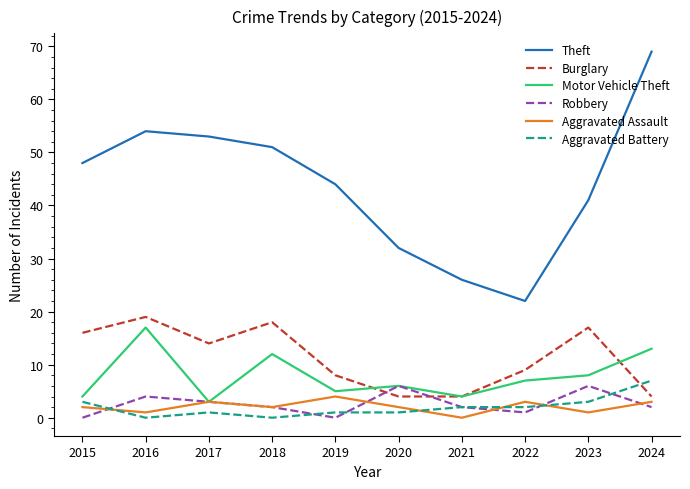

What is the difference between the second highest and minimum values in the Aggravated Assault series?

3